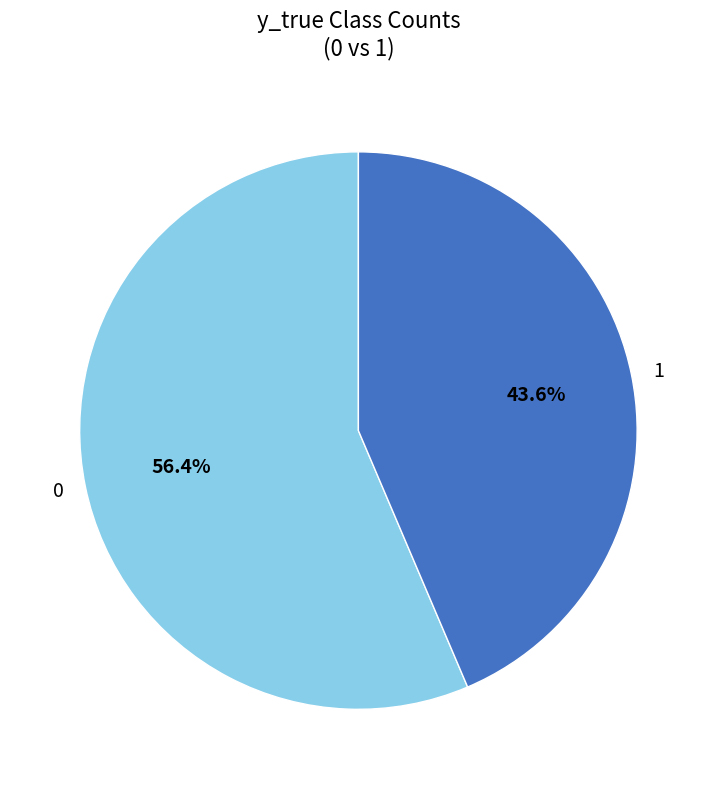

To the nearest percent, what is the difference between the 1 and 0 slice percentages?

13%